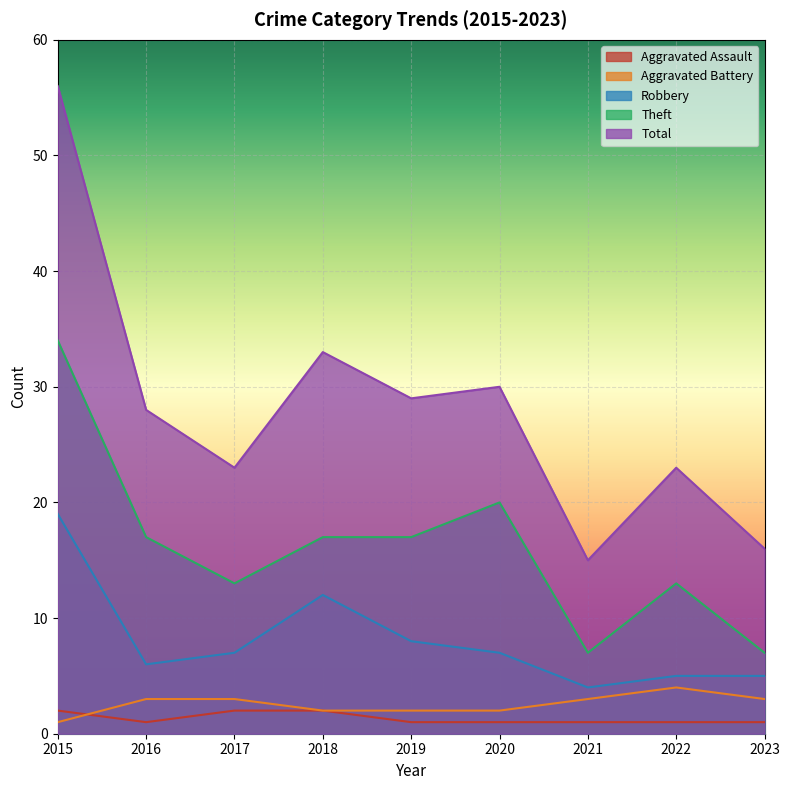

At which label is Robbery closest to 11?

2018